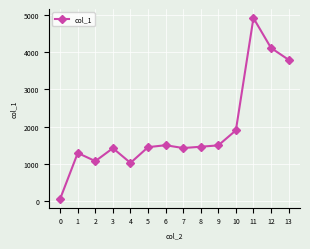

What is the sum of the values at 4 and 13?

4818.1